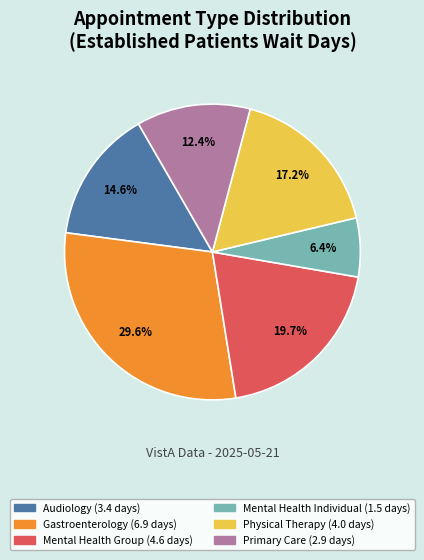

Is there a majority slice in this chart?

No